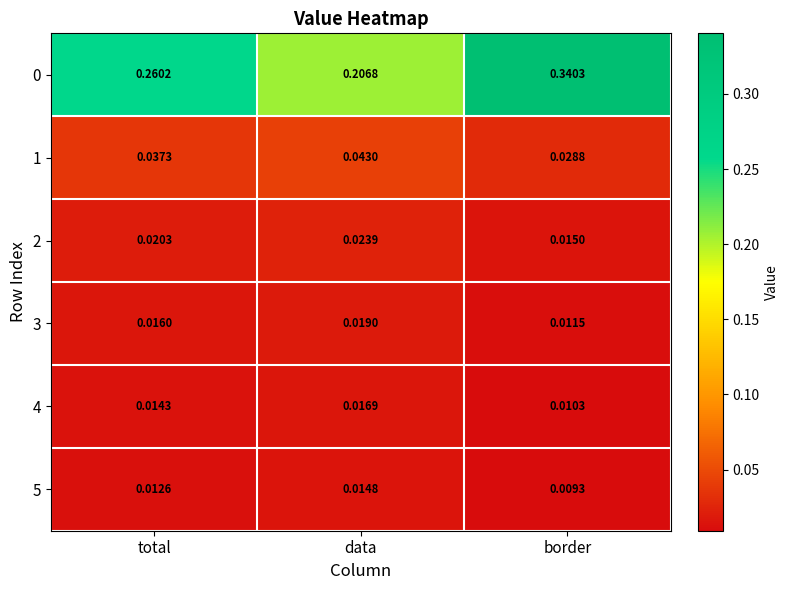

At which category does the chart reach its peak across all series?

border